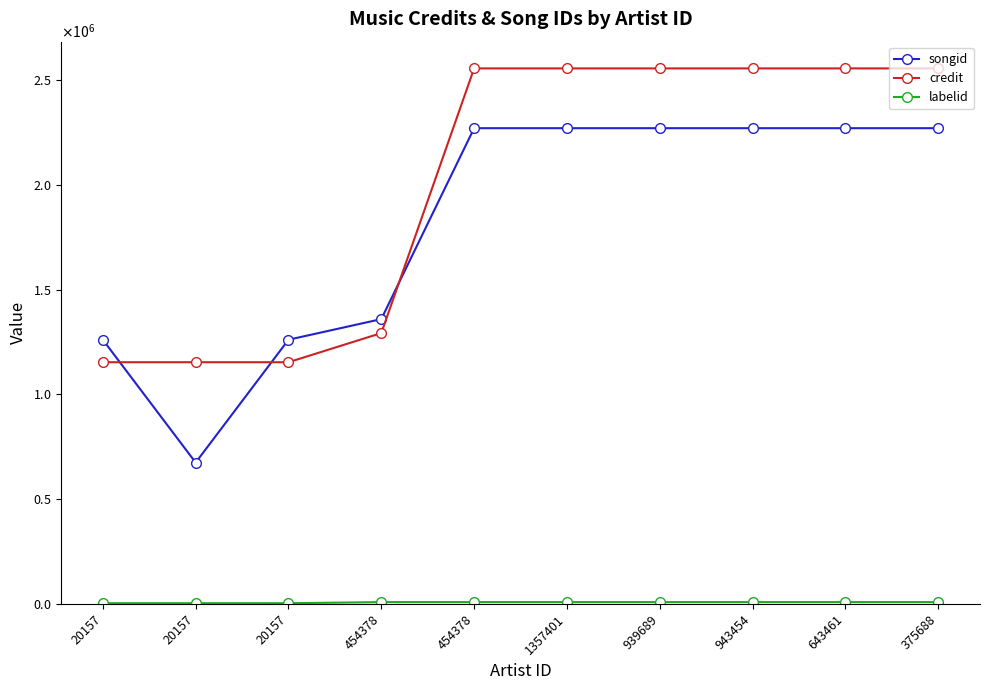

Does the chart have visible grid lines?

No